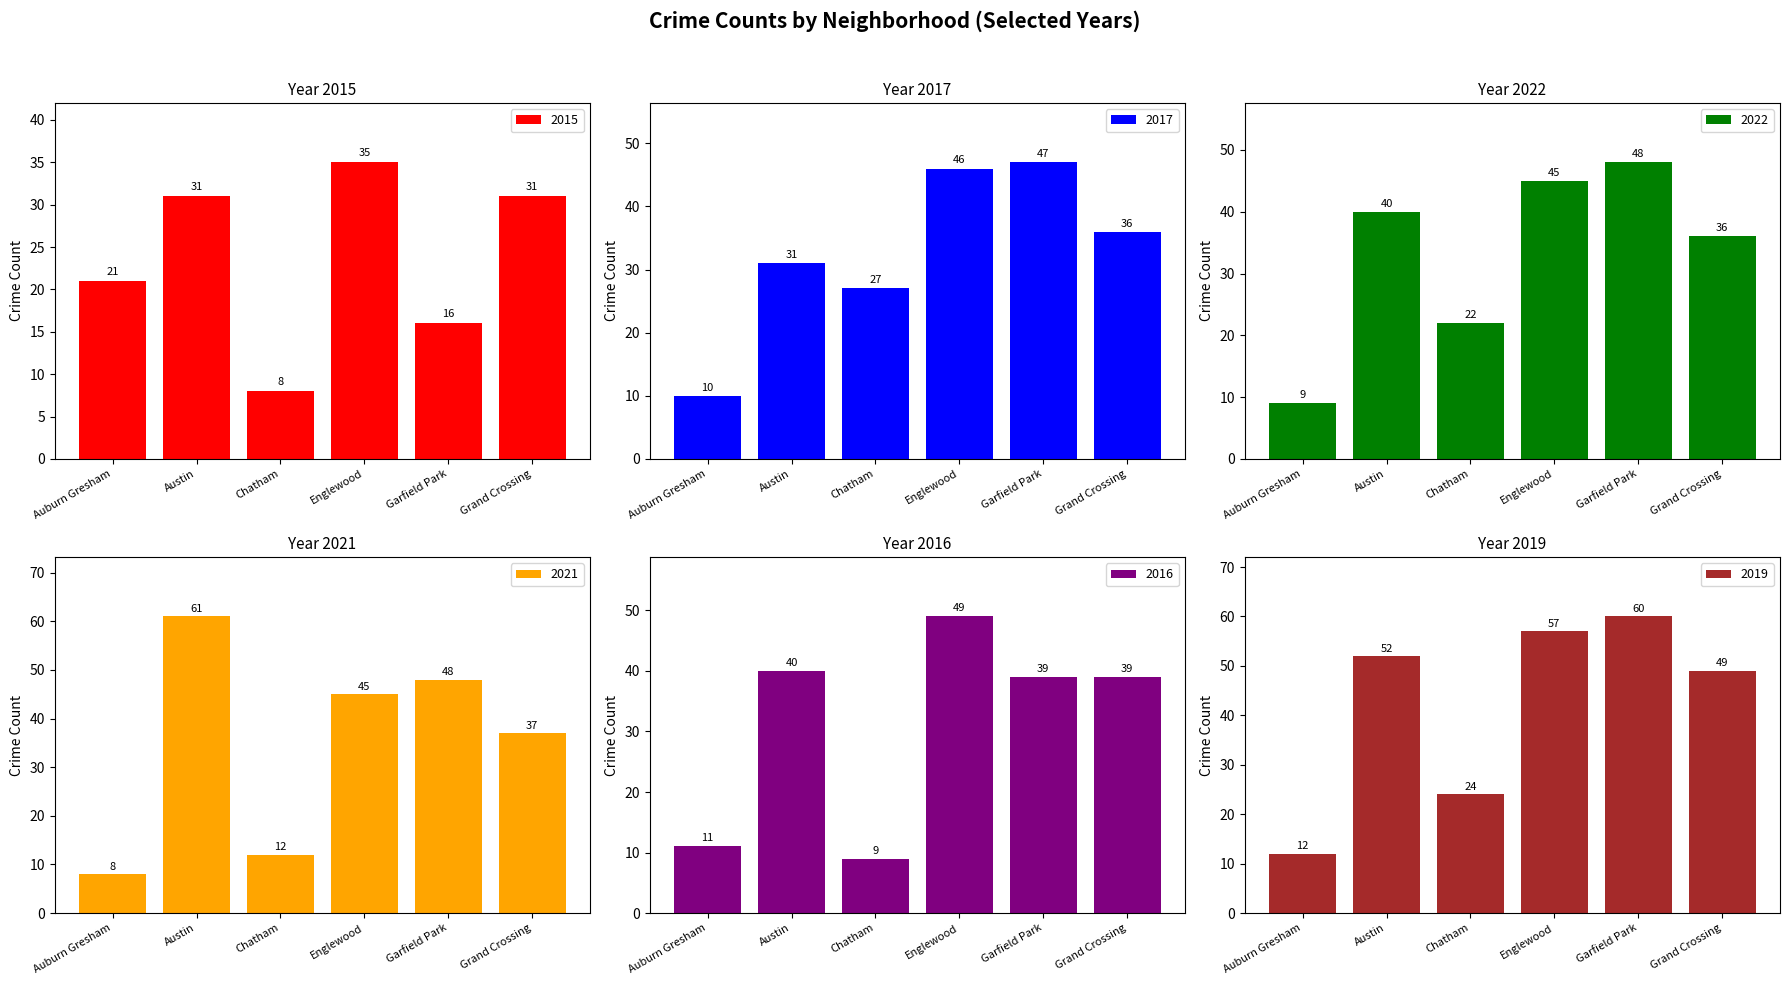

Read the 2019 value at Auburn Gresham.

12